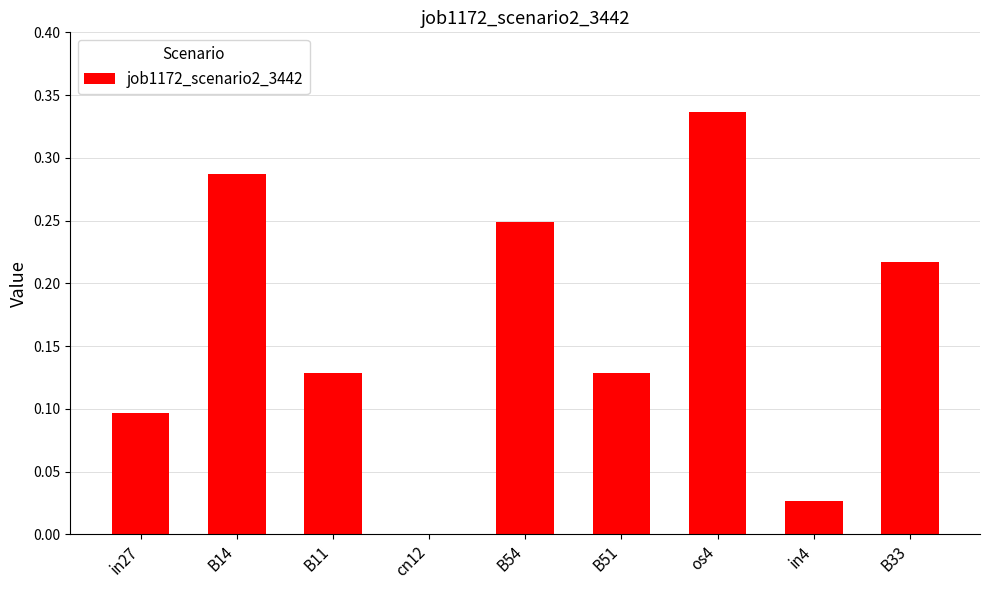

What is the sum of all values?

1.5